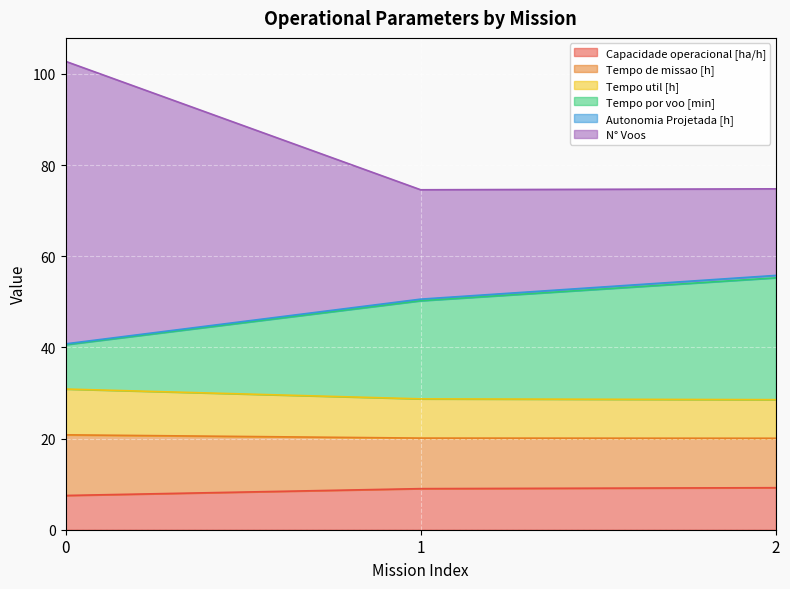

What are all the series names shown in the legend?

Capacidade operacional [ha/h], Tempo de missao [h], Tempo util [h], Tempo por voo [min], Autonomia Projetada [h], N° Voos